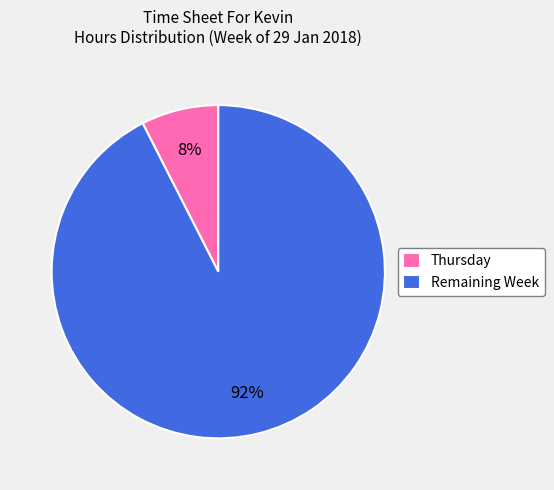

Combined, do Remaining Week and Thursday account for over 50%?

Yes